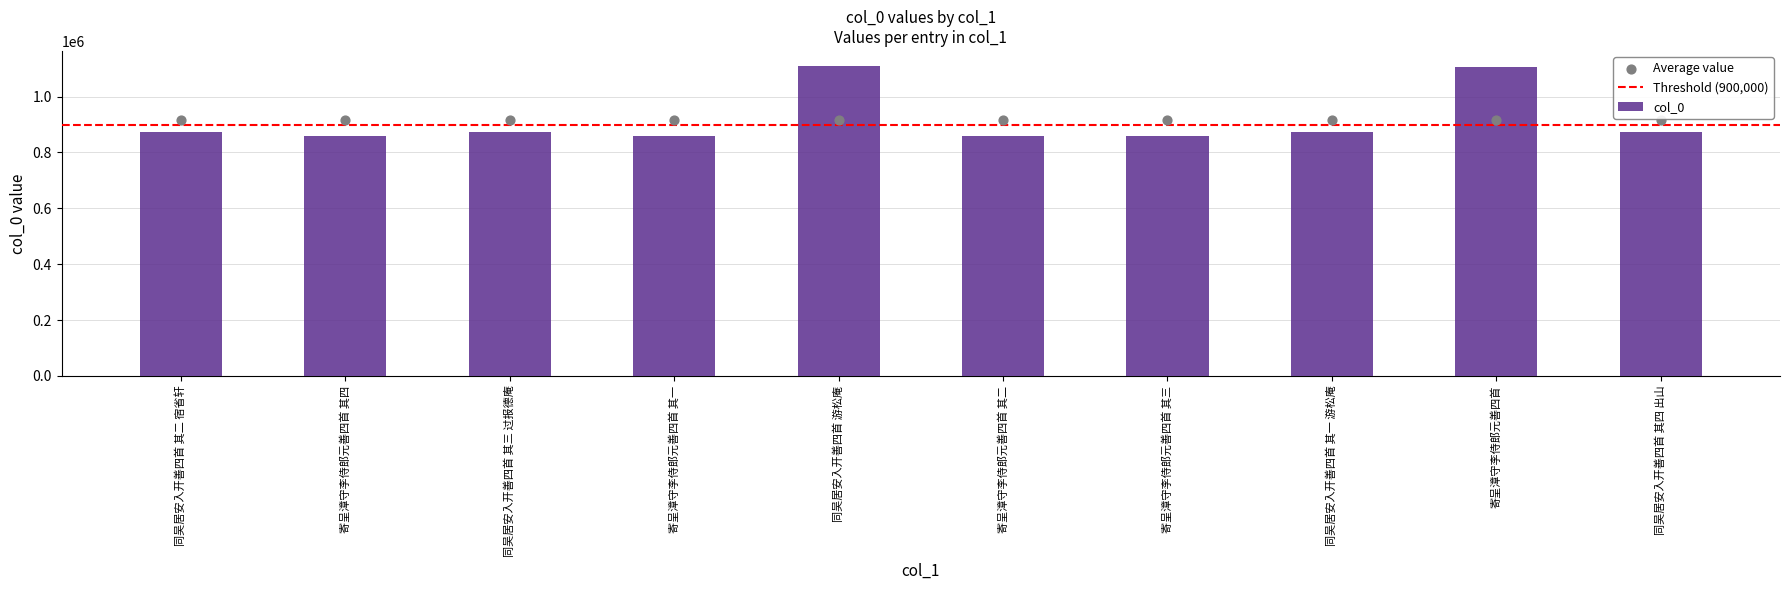

Approximately how many times larger is the value at 寄呈漳守李侍郎元善四首 其三 compared to 寄呈漳守李侍郎元善四首 其二?

1.0